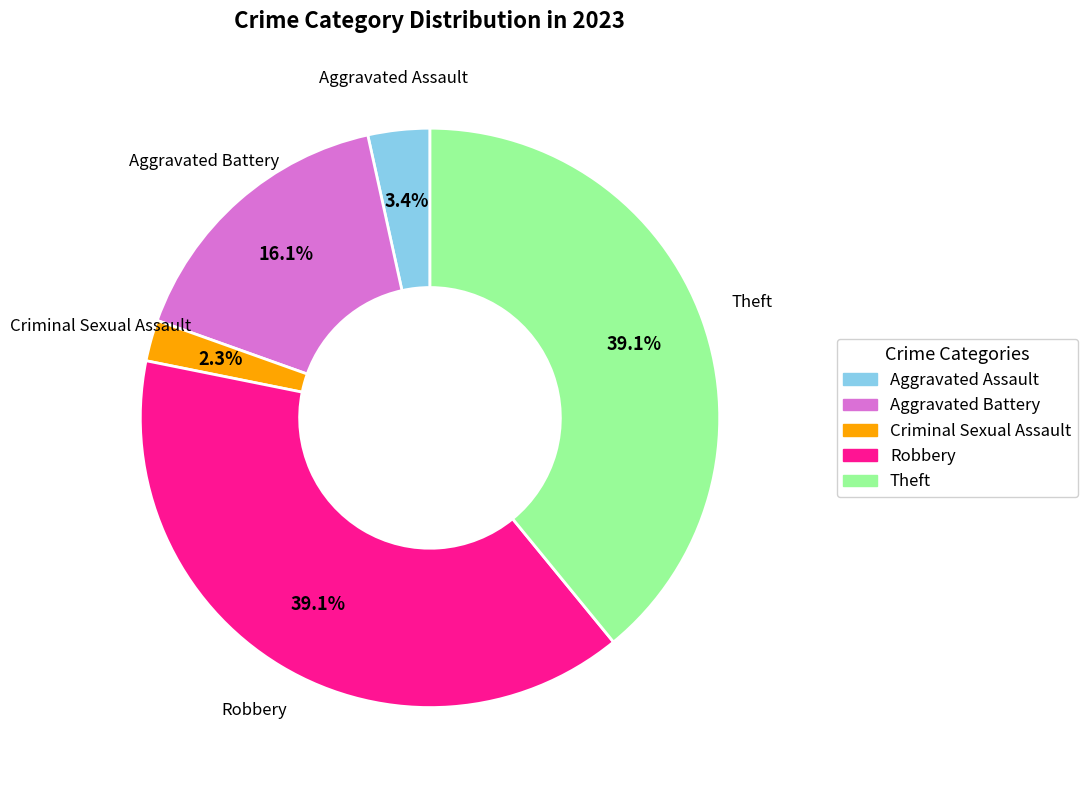

The Criminal Sexual Assault slice represents 2% of the pie. True or false?

True